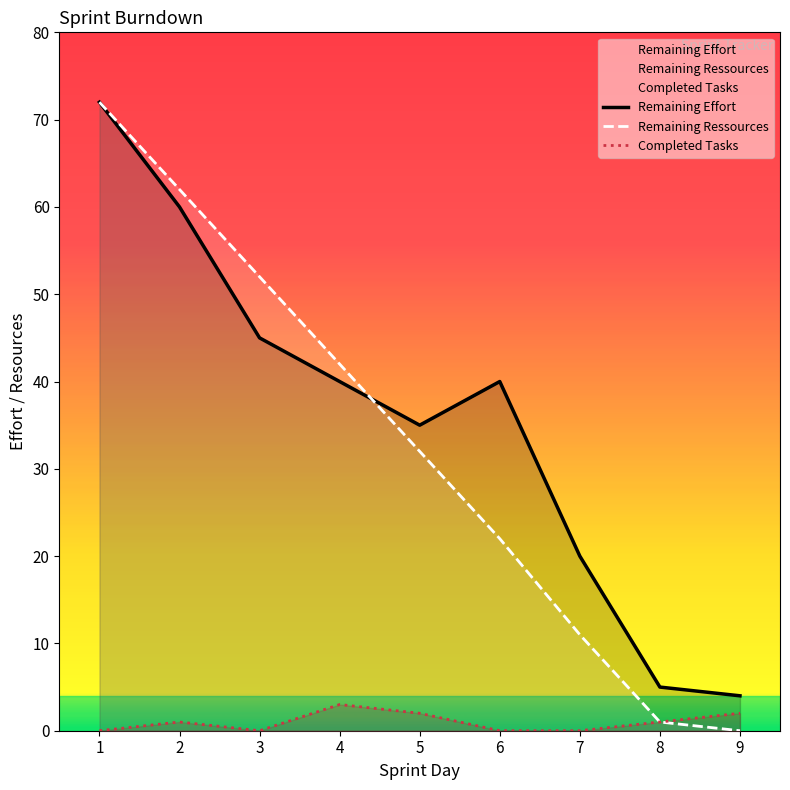

The Remaining Ressources series shows 32 at 5. True or false?

True